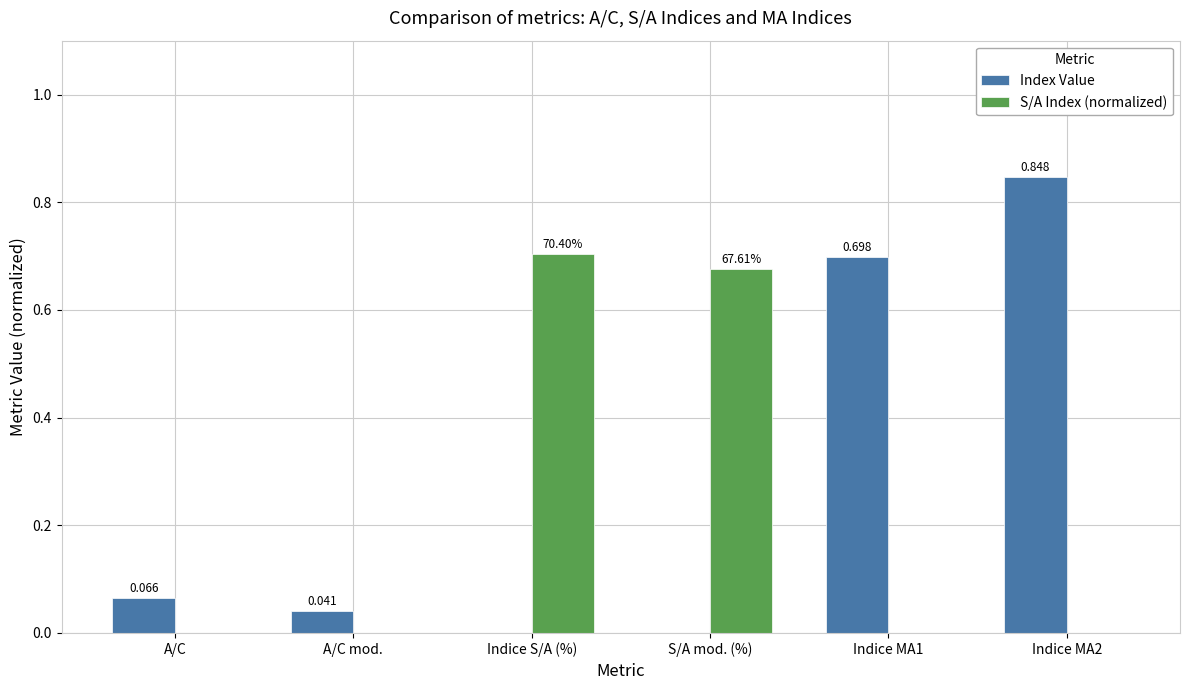

How many values in Index Value are above zero?

4